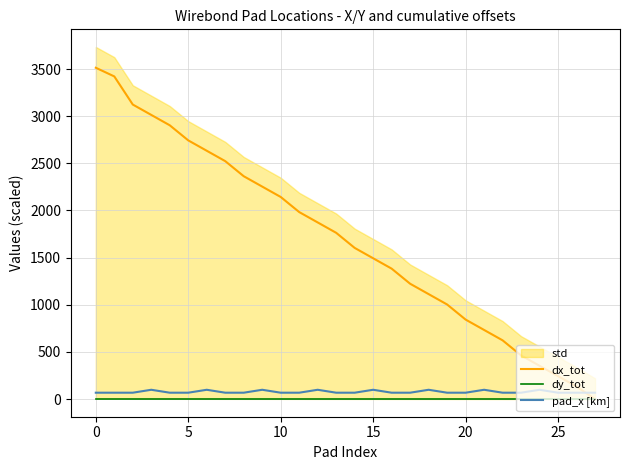

True or false: dy_tot has a value of 0.0 at 10.

True